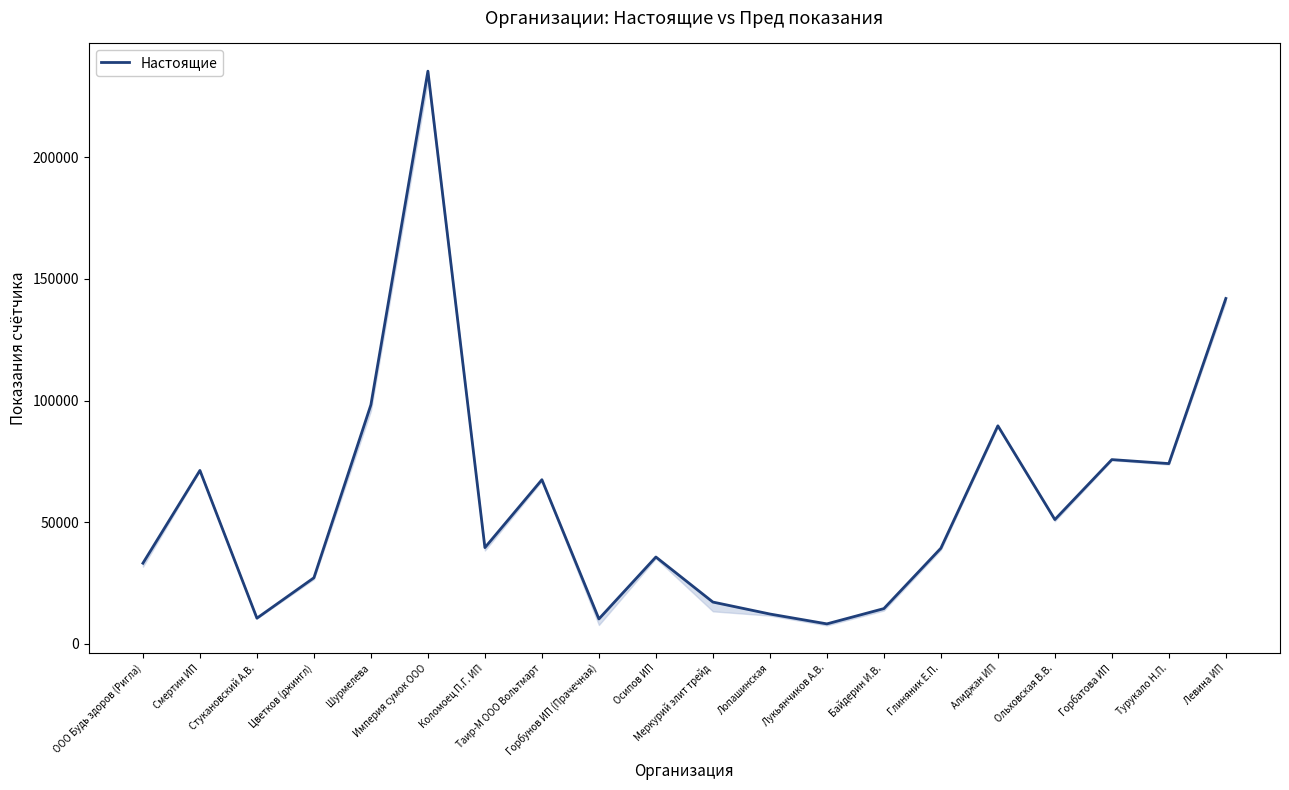

Is this an area chart (filled region under the line)?

No